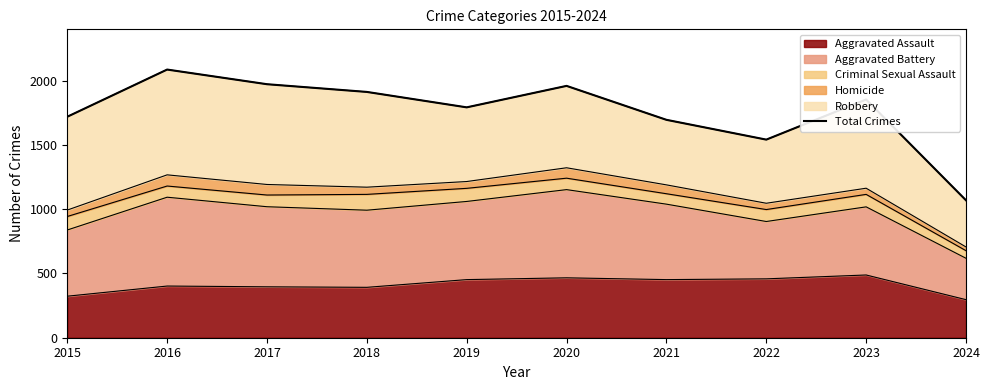

Between 2016 and 2022, which is larger?

2016